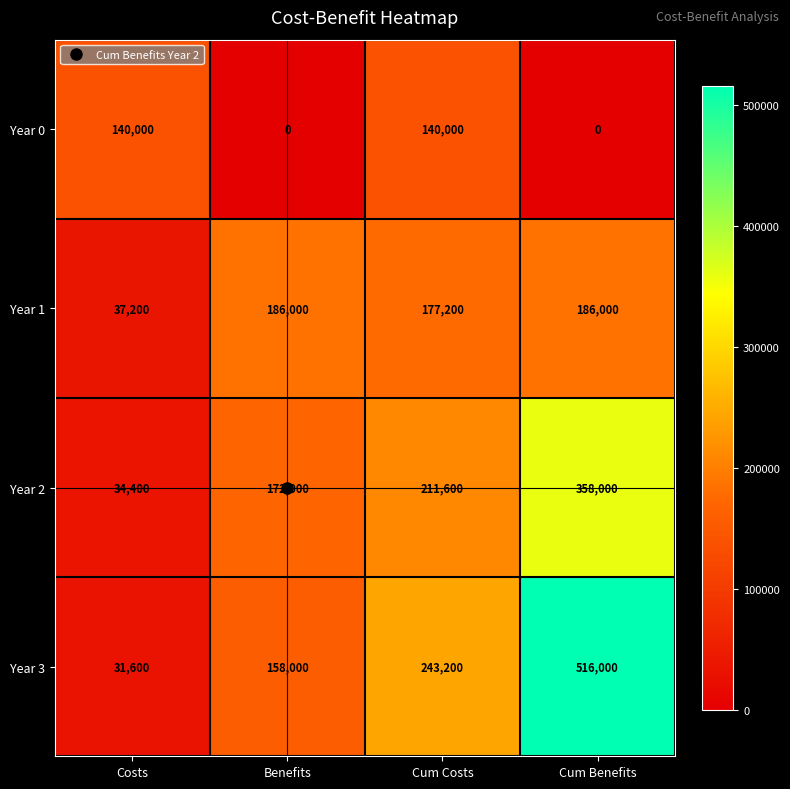

What is the highest value of the Year 0 series?

140000